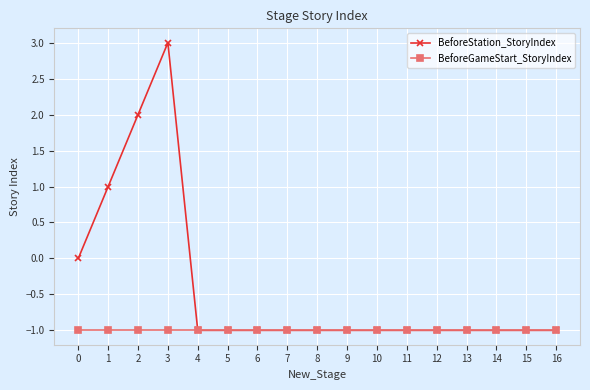

How many categories are shown in the chart?

17